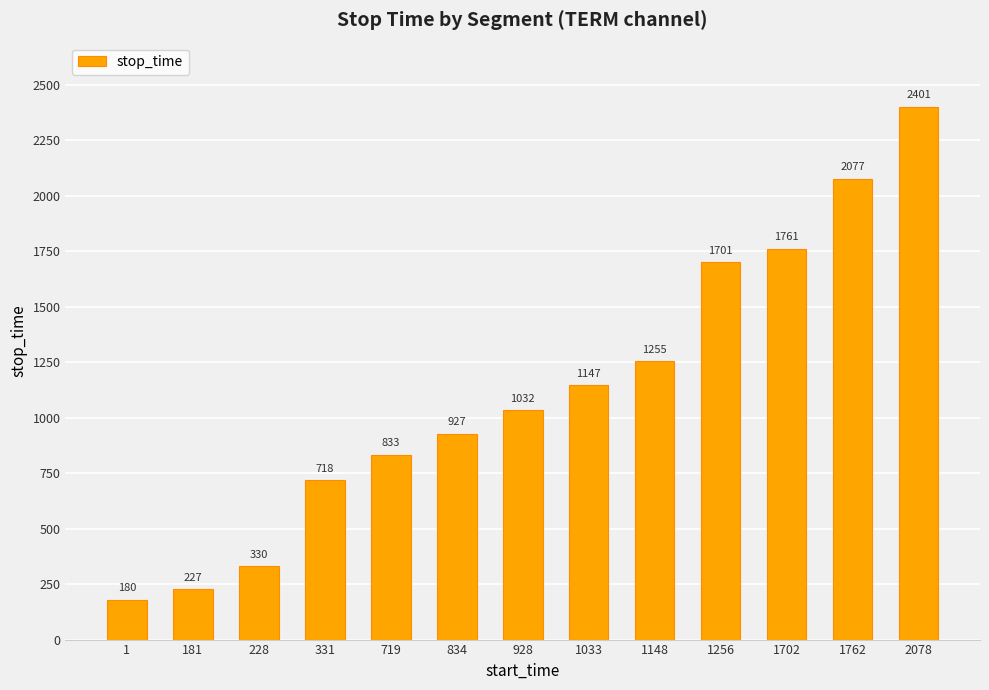

Reading left to right, list all the values displayed in this chart.

1=180	181=227	228=330	331=718	719=833	834=927	928=1032	1033=1147	1148=1255	1256=1701	1702=1761	1762=2077	2078=2401